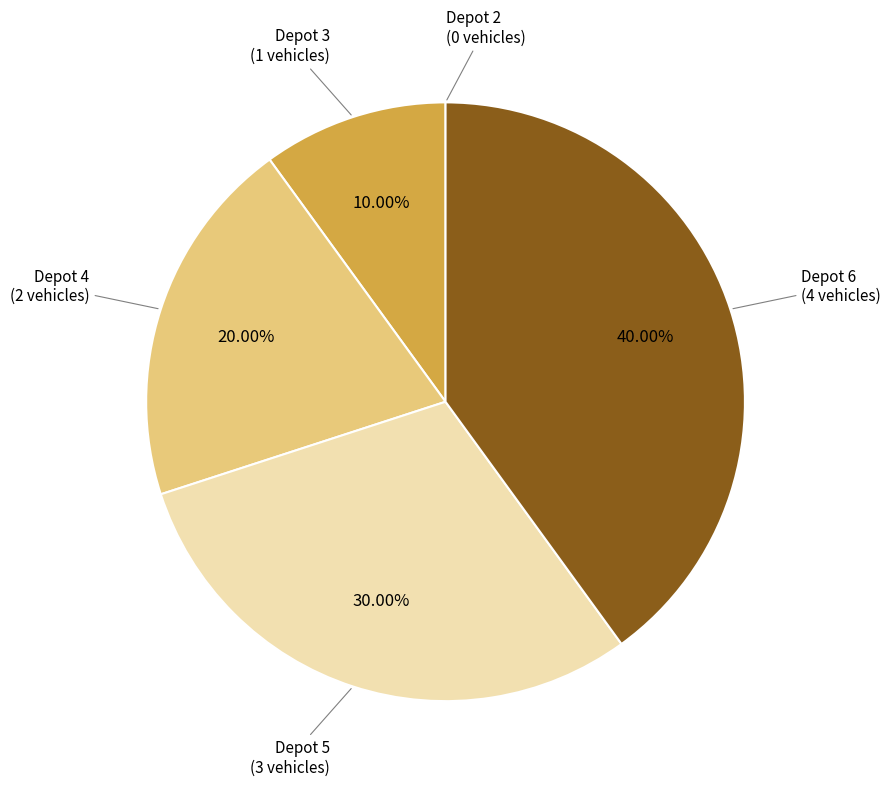

The Depot 5 slice represents 30% of the pie. True or false?

True